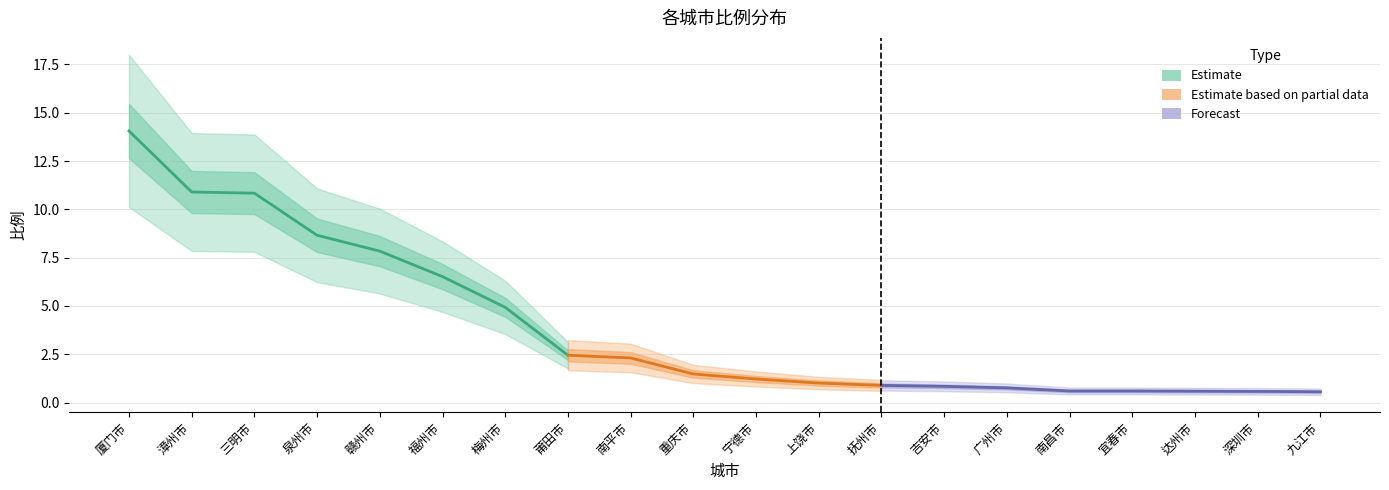

Reading left to right, list all the values displayed in this chart.

厦门市=14.1	漳州市=10.9	三明市=10.8	泉州市=8.7	赣州市=7.8	福州市=6.5	梅州市=4.9	莆田市=2.5	南平市=2.3	重庆市=1.5	宁德市=1.2	上饶市=1.0	抚州市=0.9	吉安市=0.8	广州市=0.8	南昌市=0.6	宜春市=0.6	达州市=0.6	深圳市=0.6	九江市=0.6